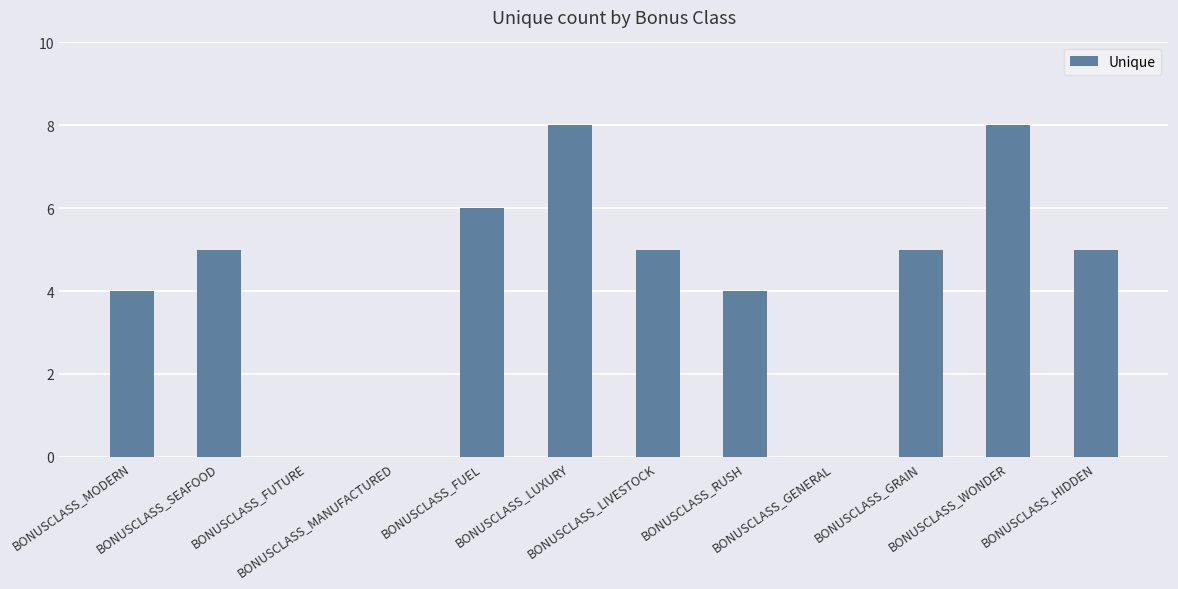

Which has a higher value, BONUSCLASS_WONDER or BONUSCLASS_GRAIN?

BONUSCLASS_WONDER